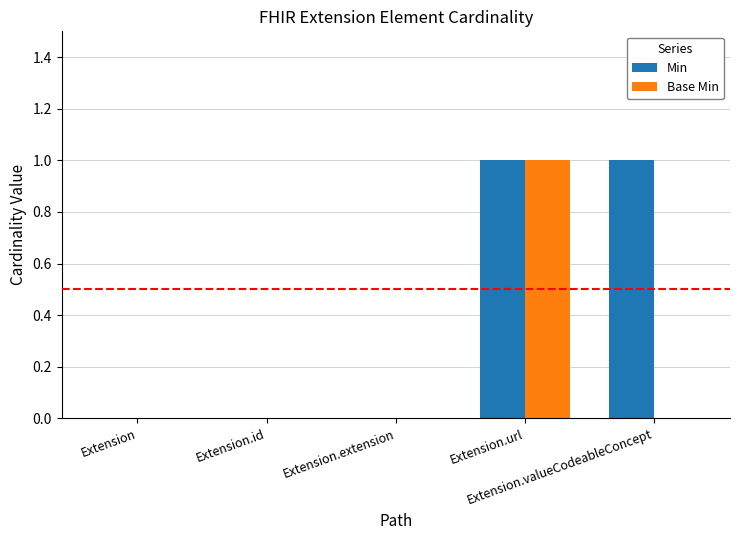

Reading left to right, list all the values displayed in this chart.

Min: Extension=0	Extension.id=0	Extension.extension=0	Extension.url=1	Extension.valueCodeableConcept=1
Base Min: Extension=0	Extension.id=0	Extension.extension=0	Extension.url=1	Extension.valueCodeableConcept=0